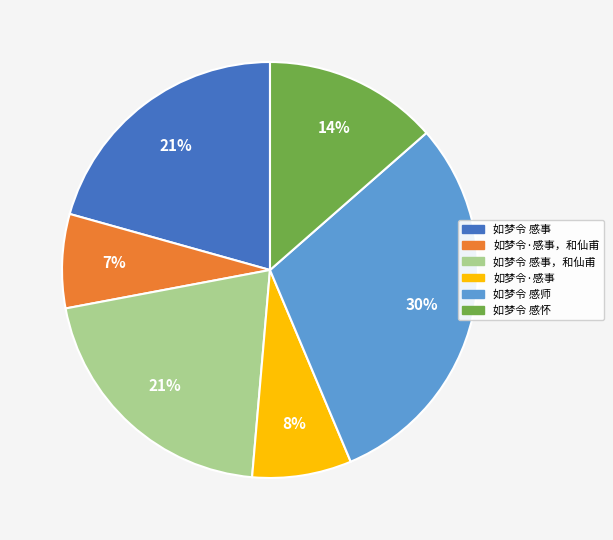

Which category has the biggest portion of the pie?

如梦令 感师